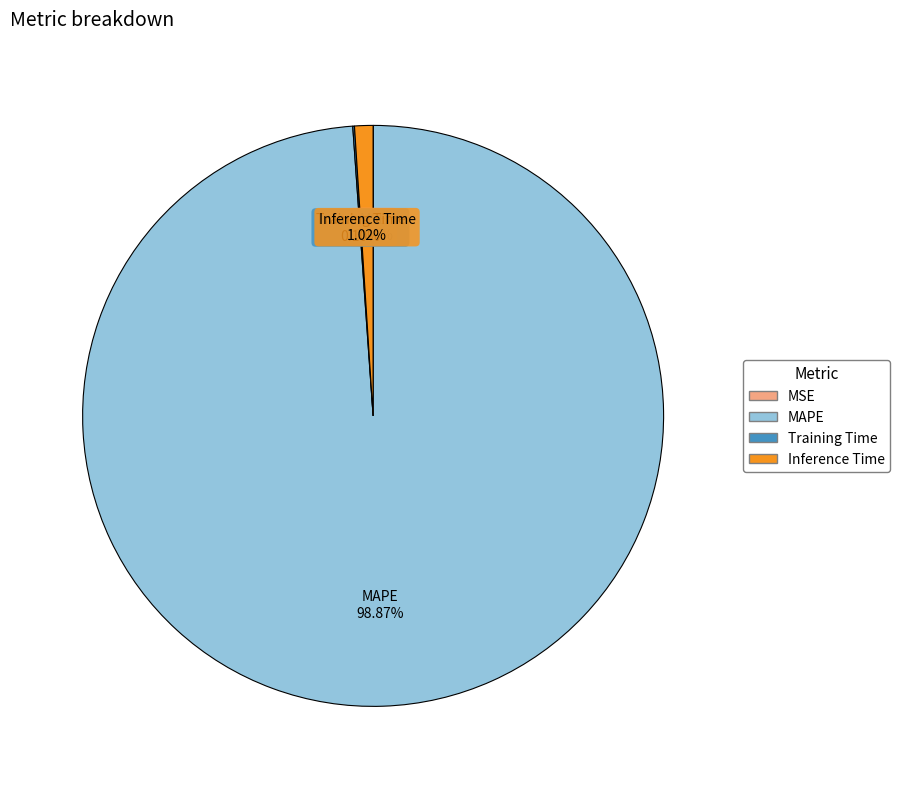

Is it true that MAPE is 99% of the pie?

True